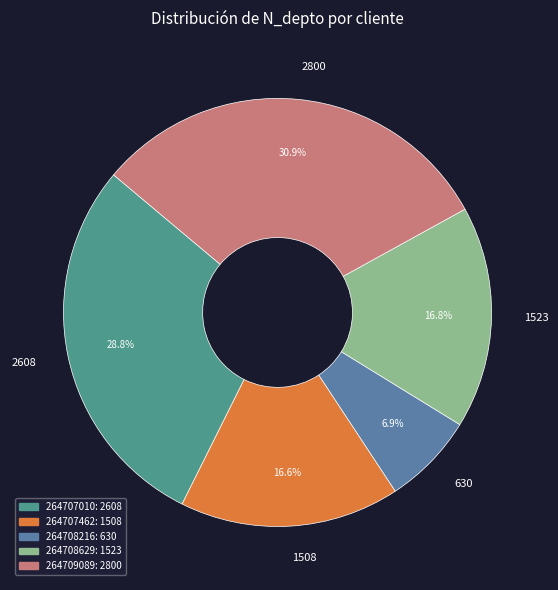

The 630 slice represents 7% of the pie. True or false?

True